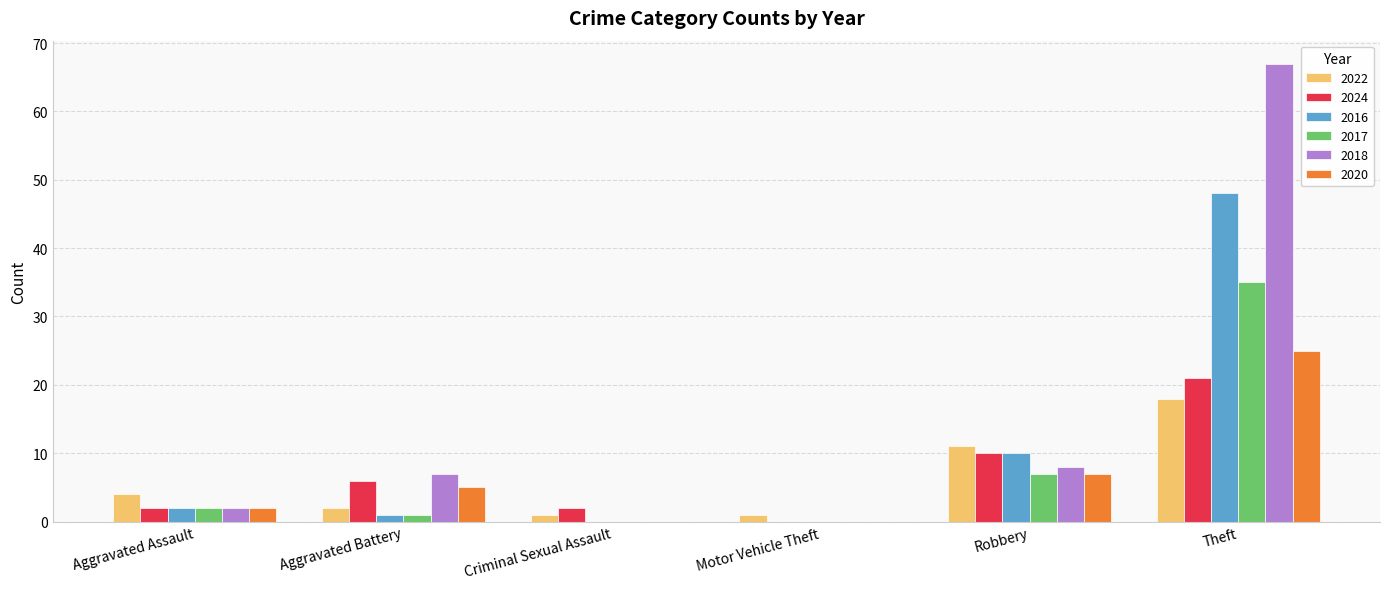

What value does the 2024 series have at Robbery?

10